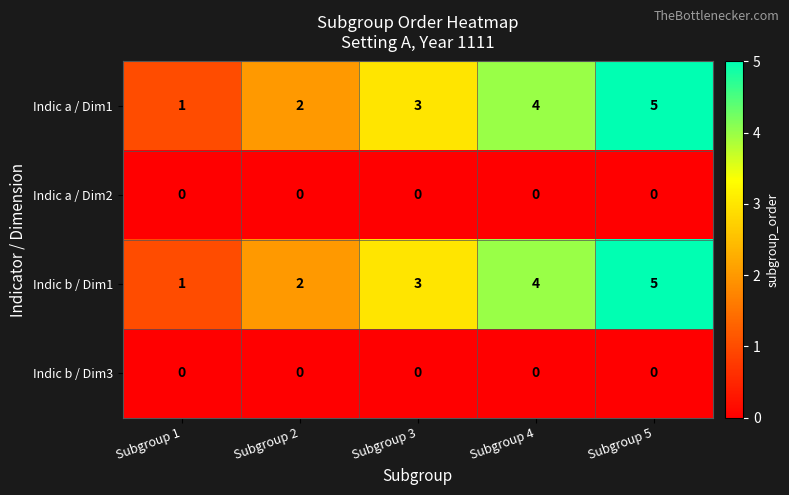

Which label corresponds to the largest value in the chart?

Subgroup 5